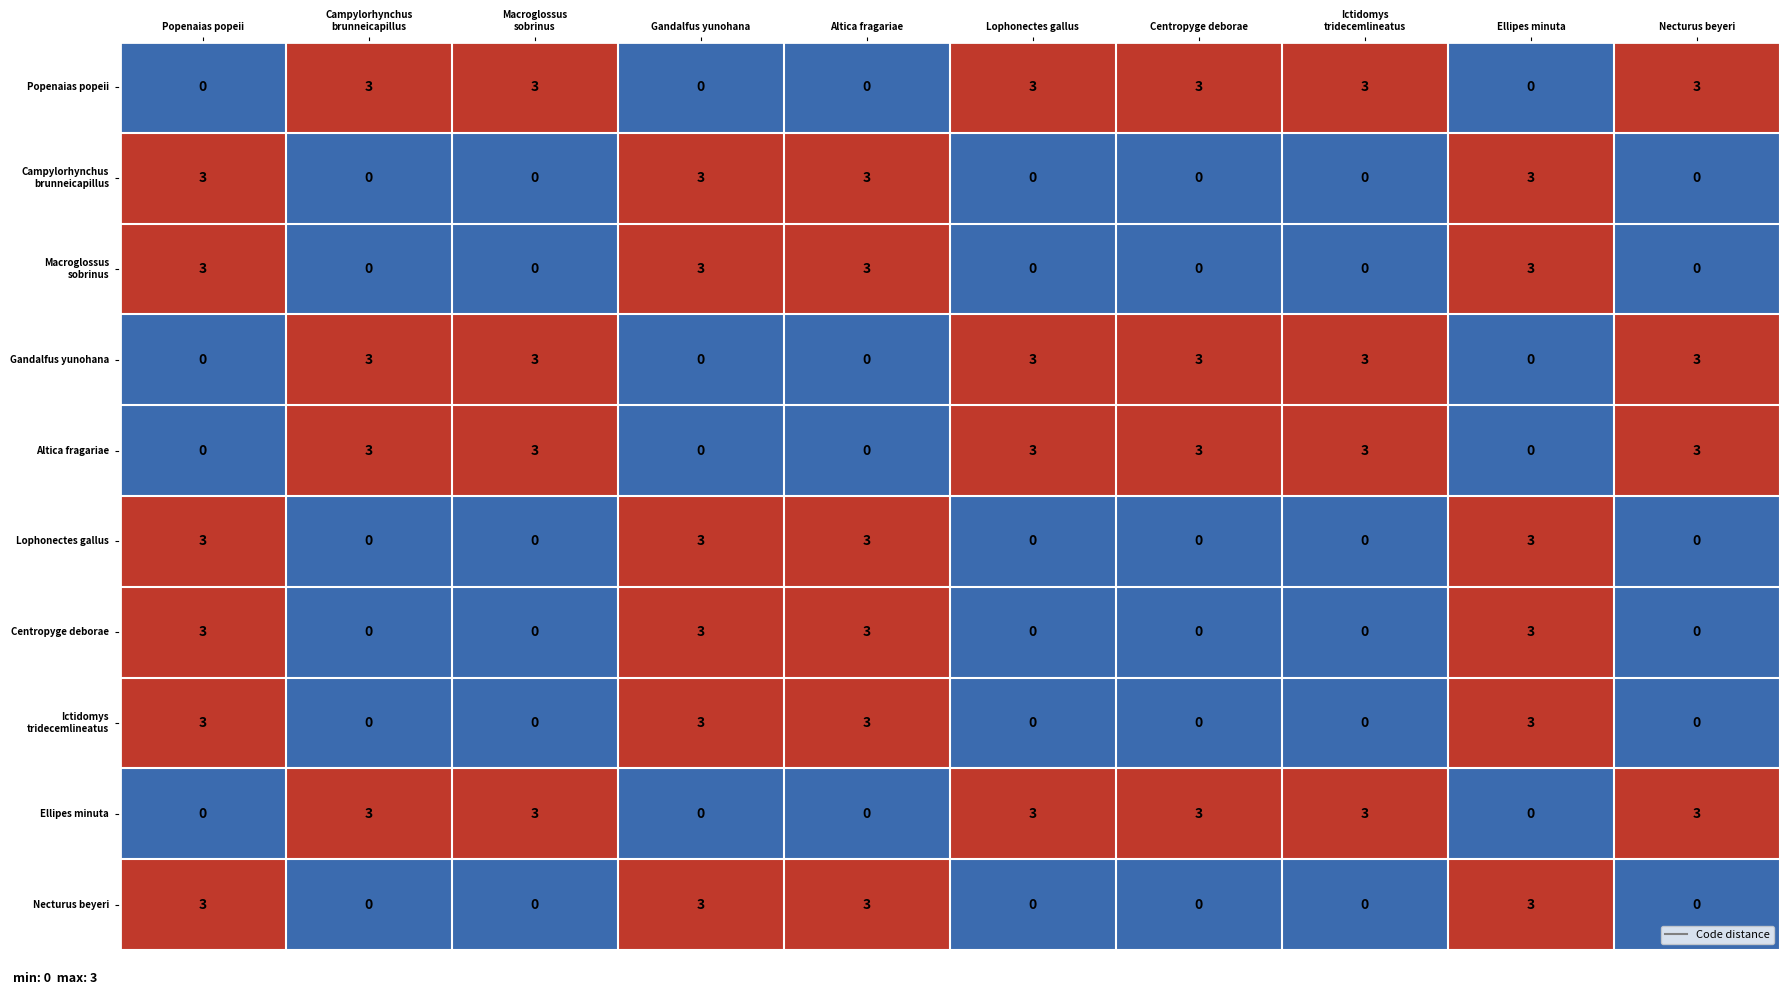

What is the maximum value shown in the chart?

3